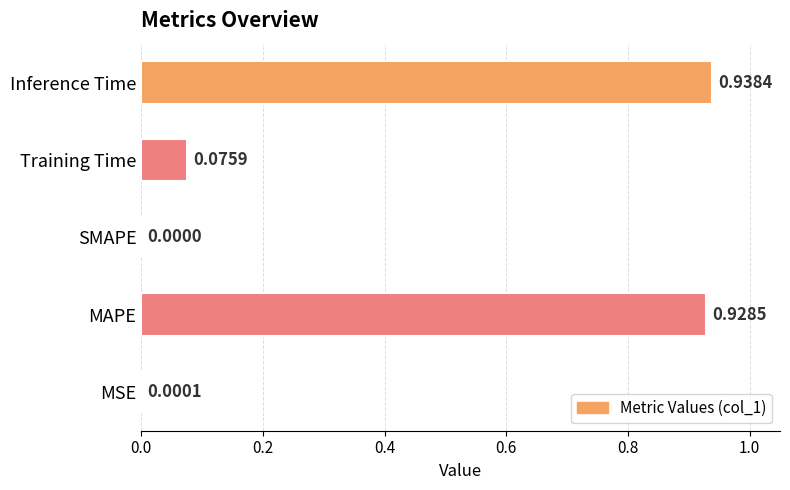

Where is the data nearest to the value 0?

SMAPE